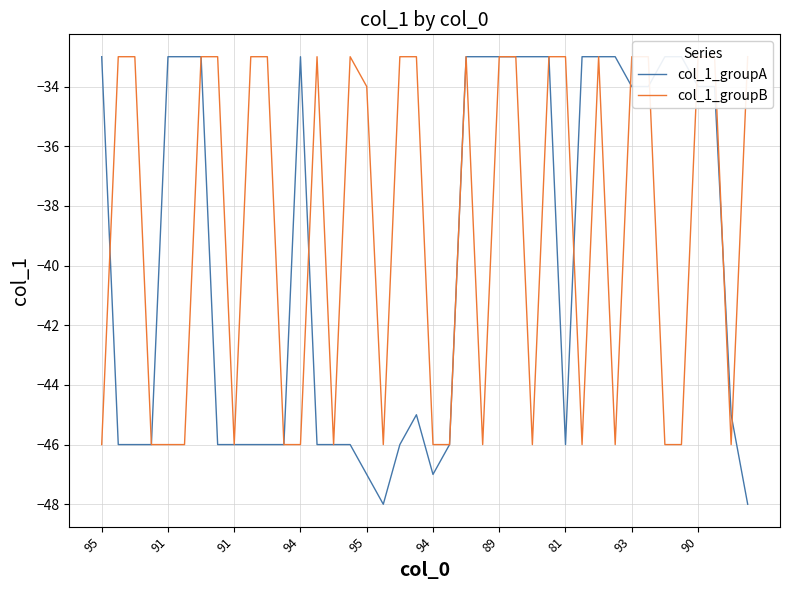

Rank the series by their maximum value, from highest to lowest.

col_1_groupA, col_1_groupB